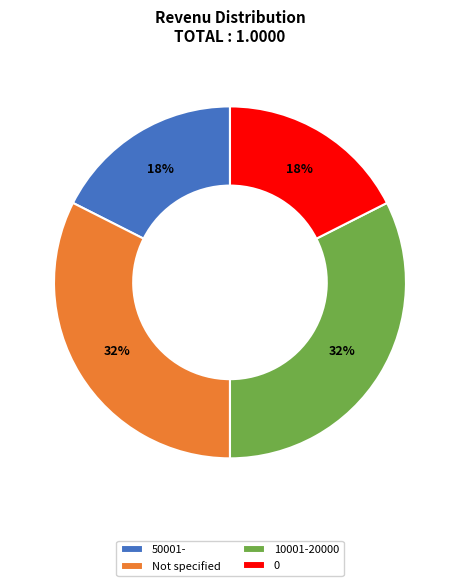

True or false: 0 accounts for 32% of the total.

False